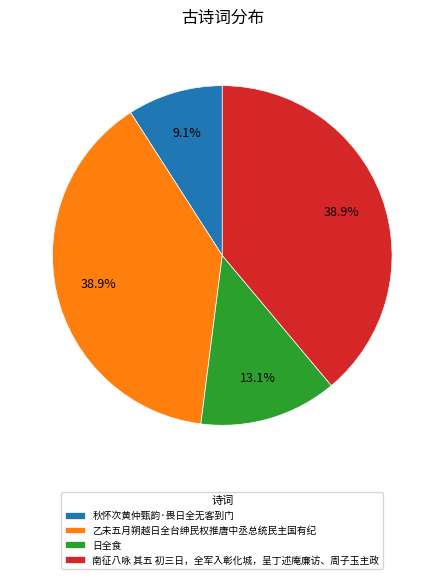

Which slice is the smallest?

秋怀次黄仲甄韵·畏日全无客到门